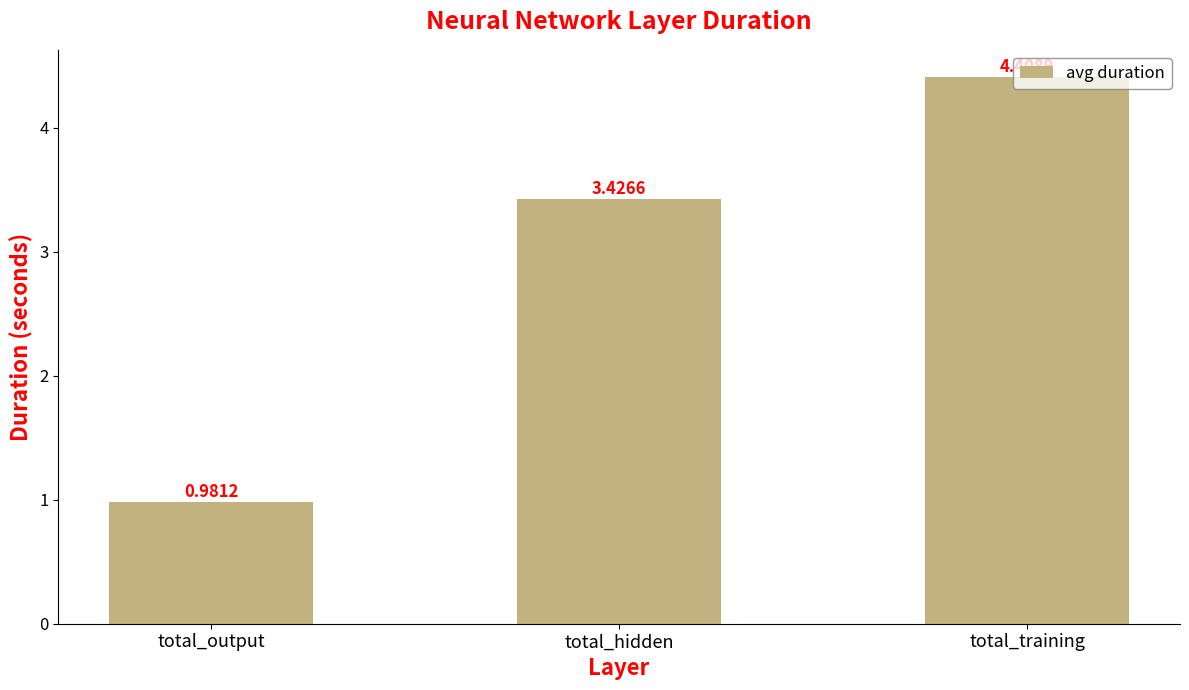

At which category does the chart reach its minimum across all series?

total_output